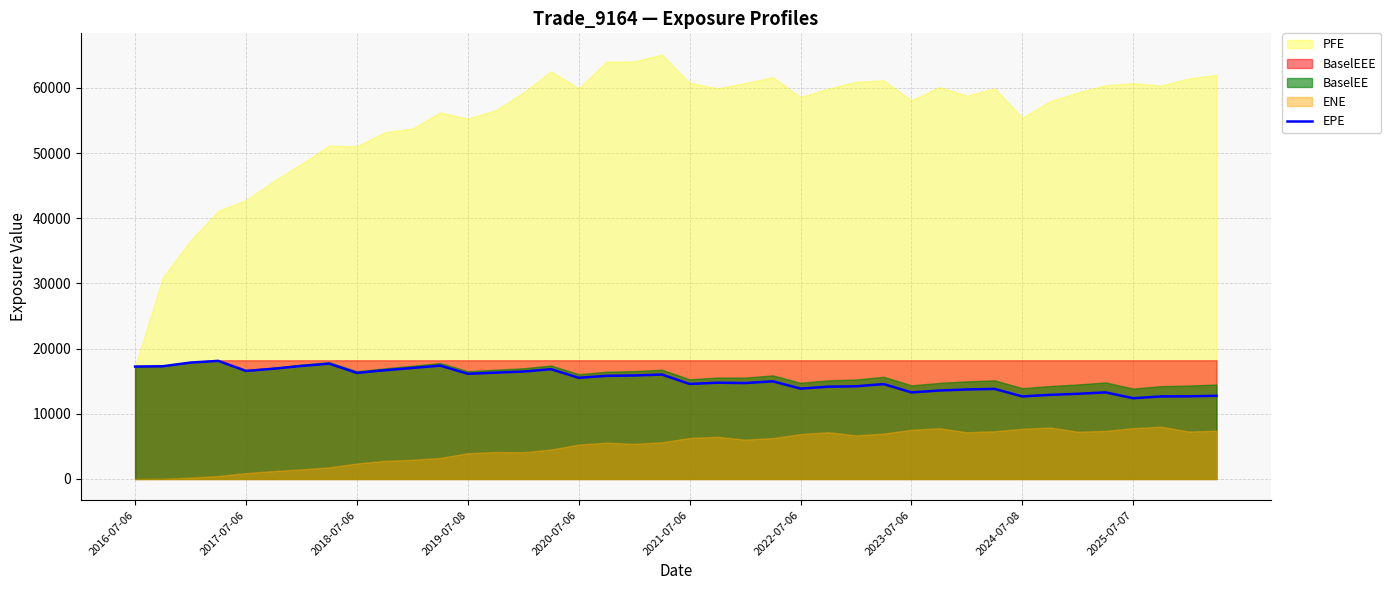

What is the lowest value of the EPE series?

12379.4